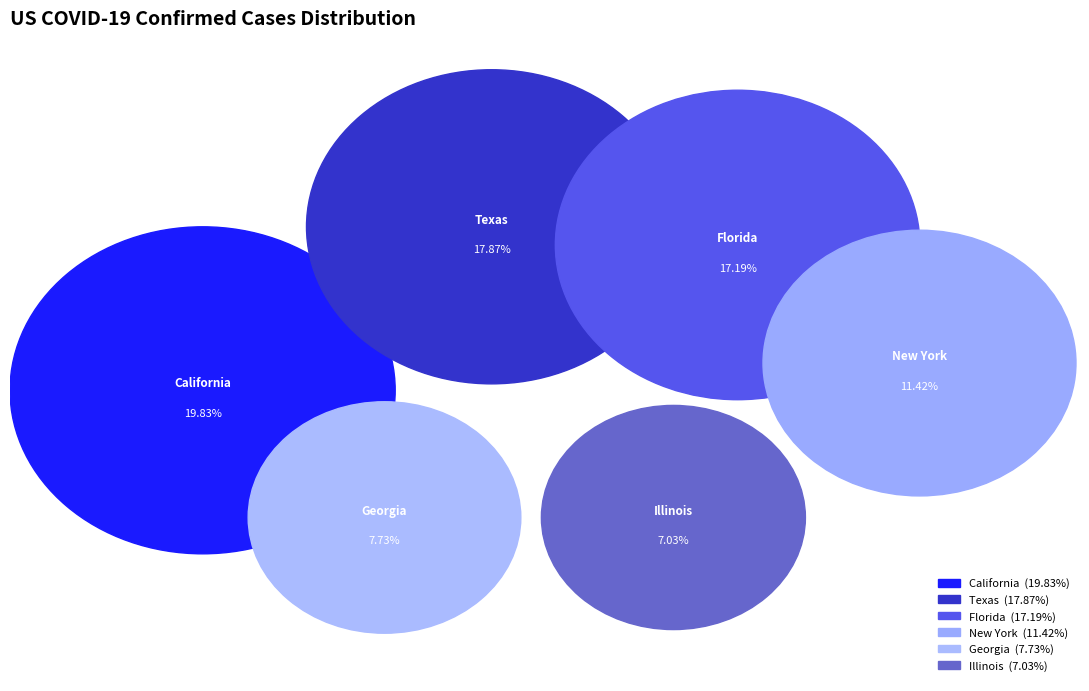

Is Arizona the majority of the pie?

No